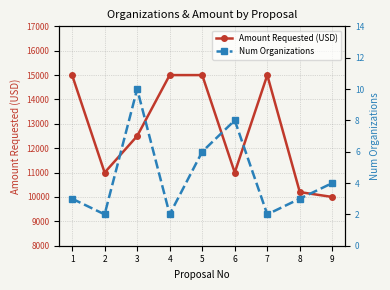

What is the smallest value displayed?

2